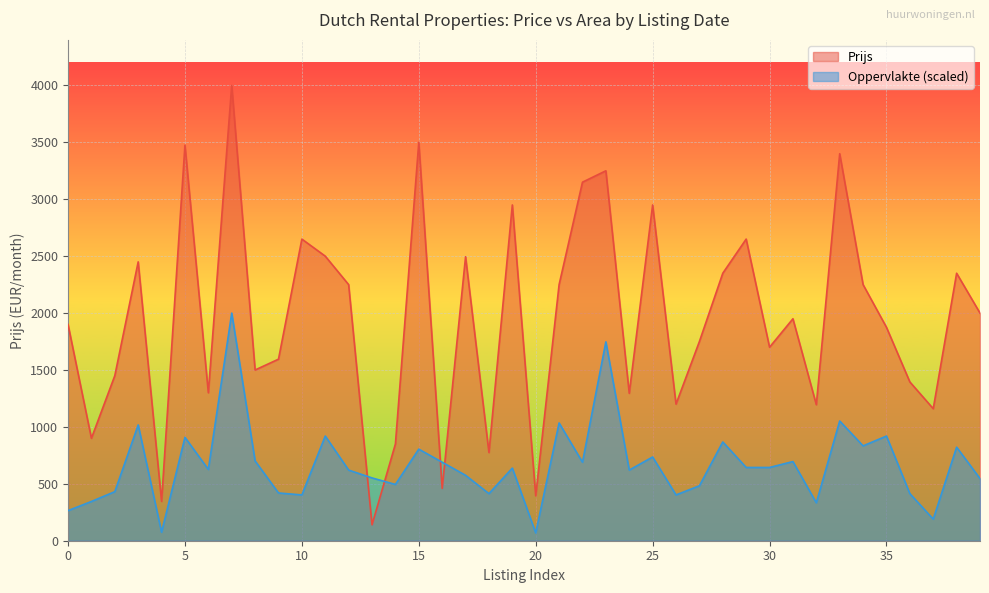

How many lines are shown in the chart?

2